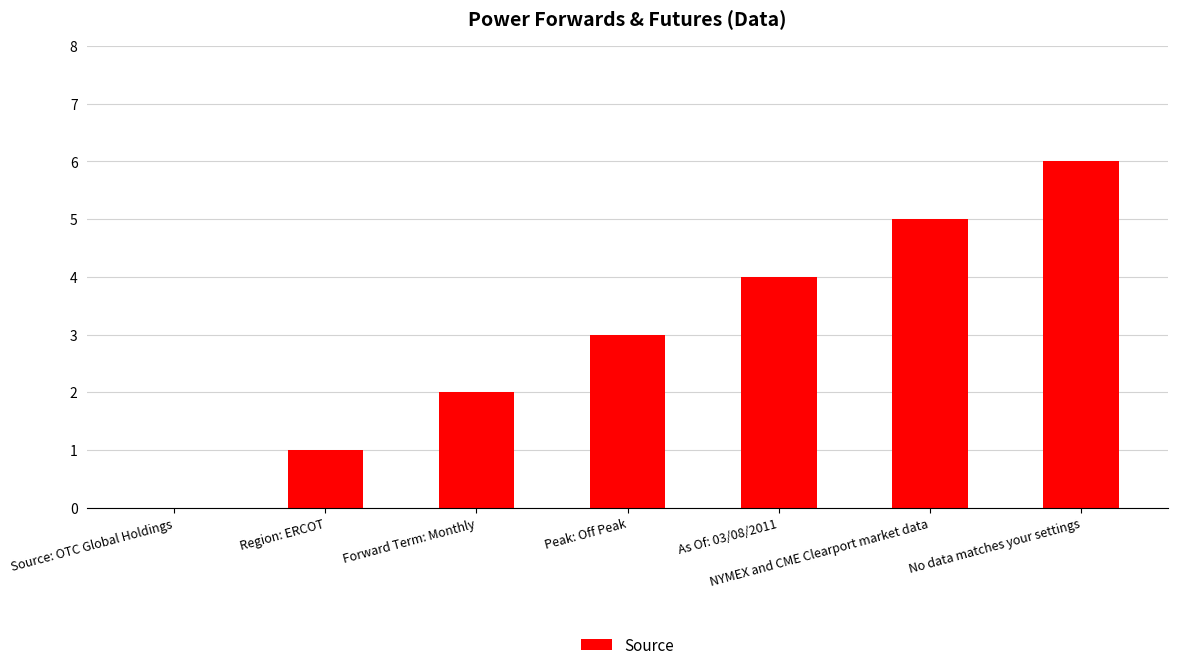

What is the sum of all values?

21